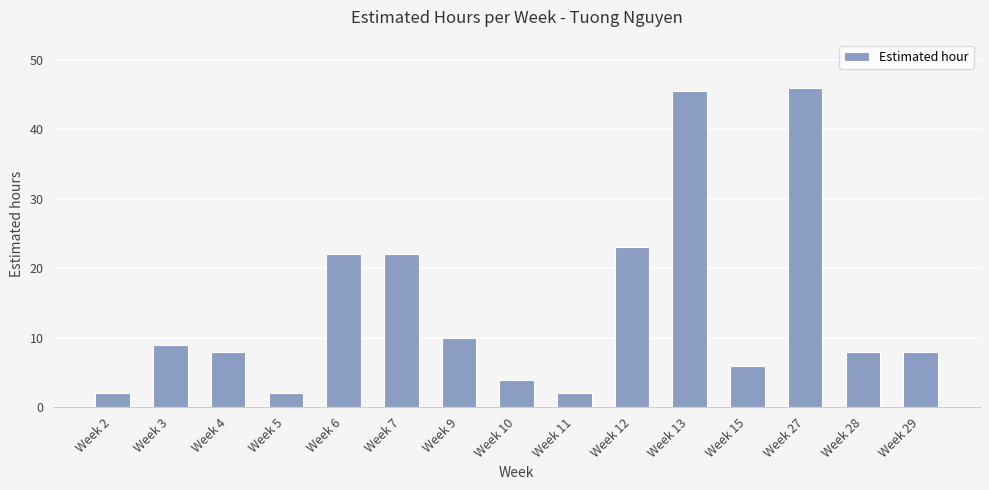

What is the value of the 5th bar from the left?

22.0